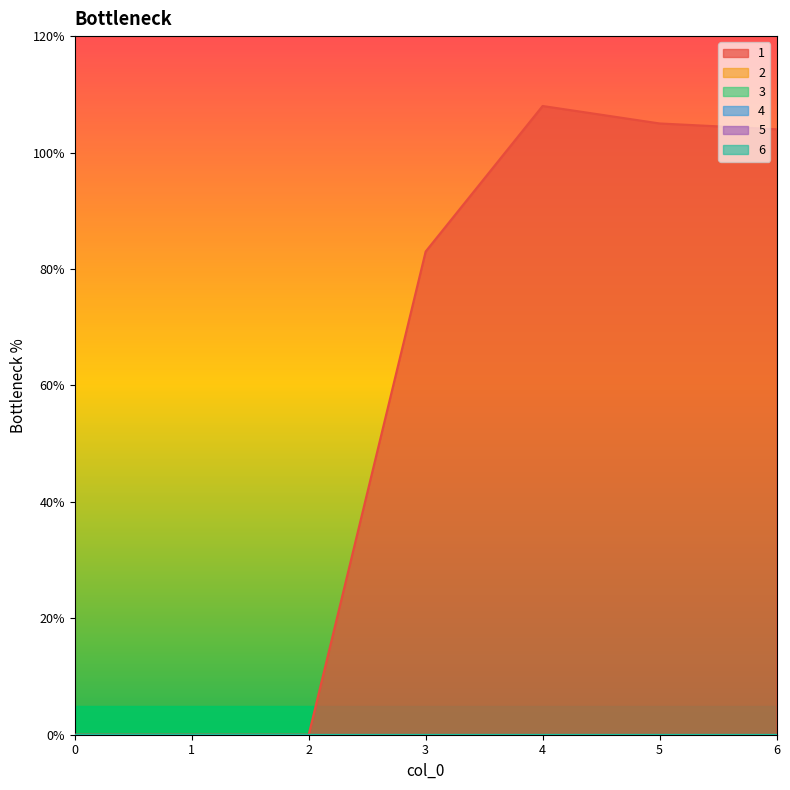

True or false: 4 and 1 intersect in this chart.

False